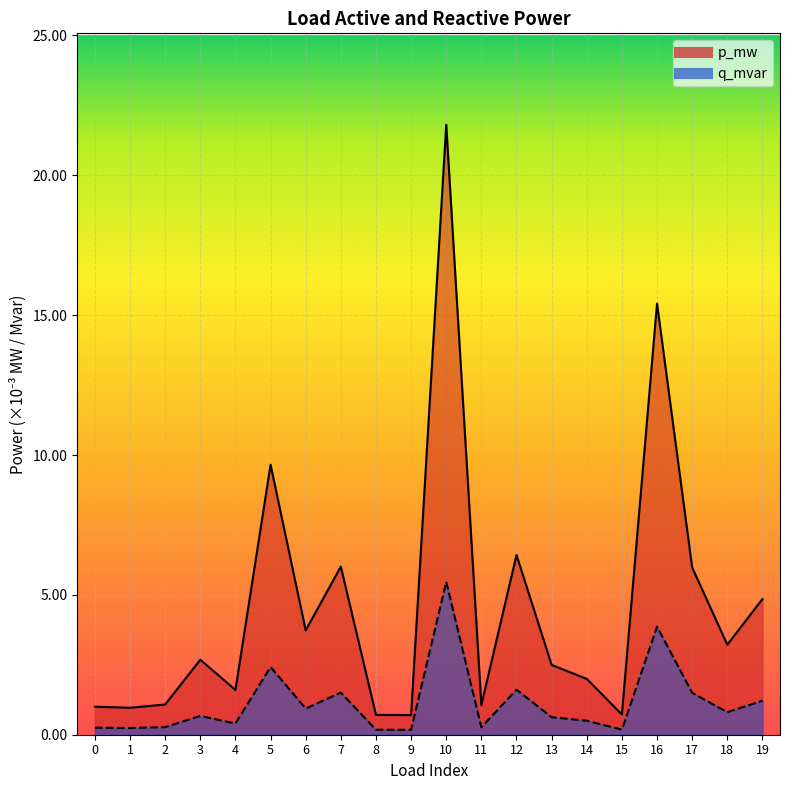

True or false: p_mw has more than 1 points higher than both neighbors.

True